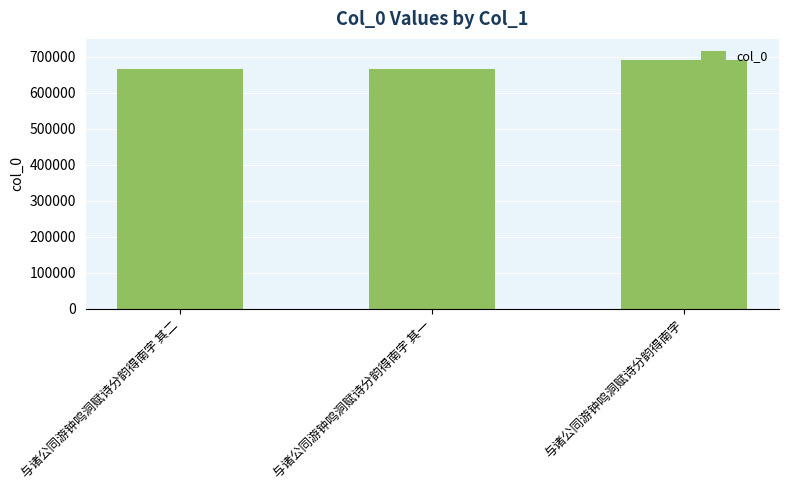

Is it true that the value at 与诸公同游钟鸣洞赋诗分韵得南字 其一 is 142772?

False